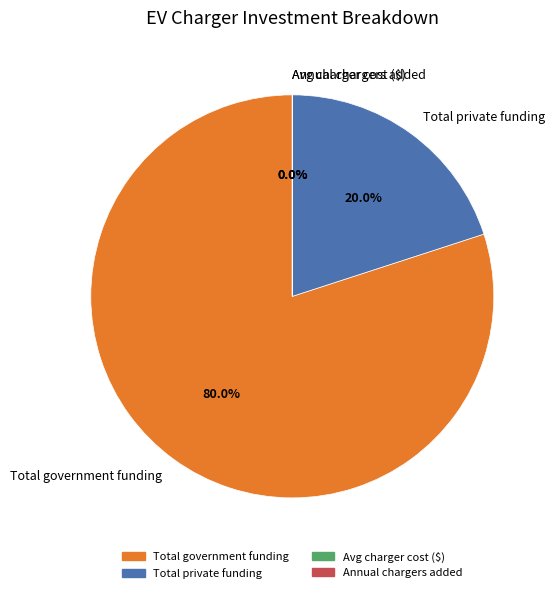

What is the largest slice in the pie chart?

Total government funding